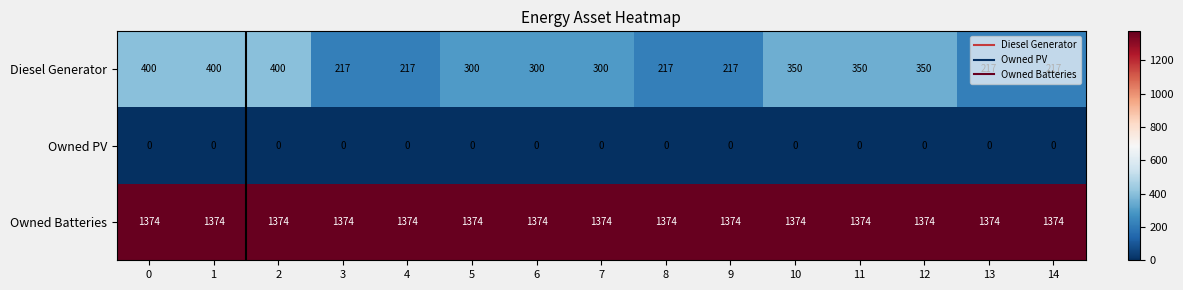

Rank the series by their average value, from highest to lowest.

Owned Batteries, Diesel Generator, Owned PV